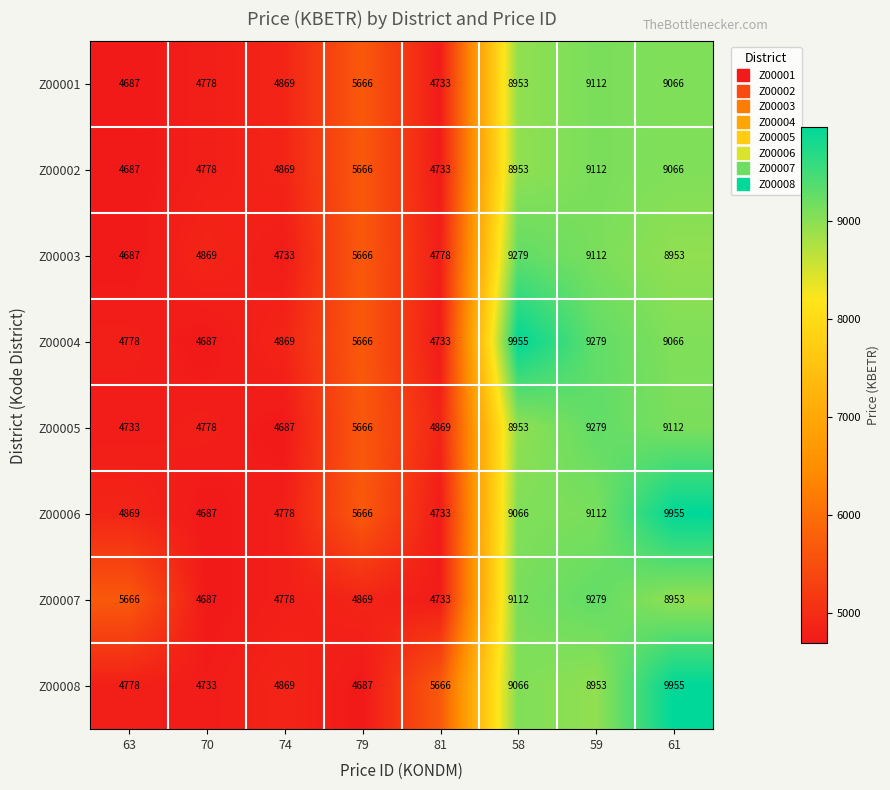

What is the greatest value displayed?

9955